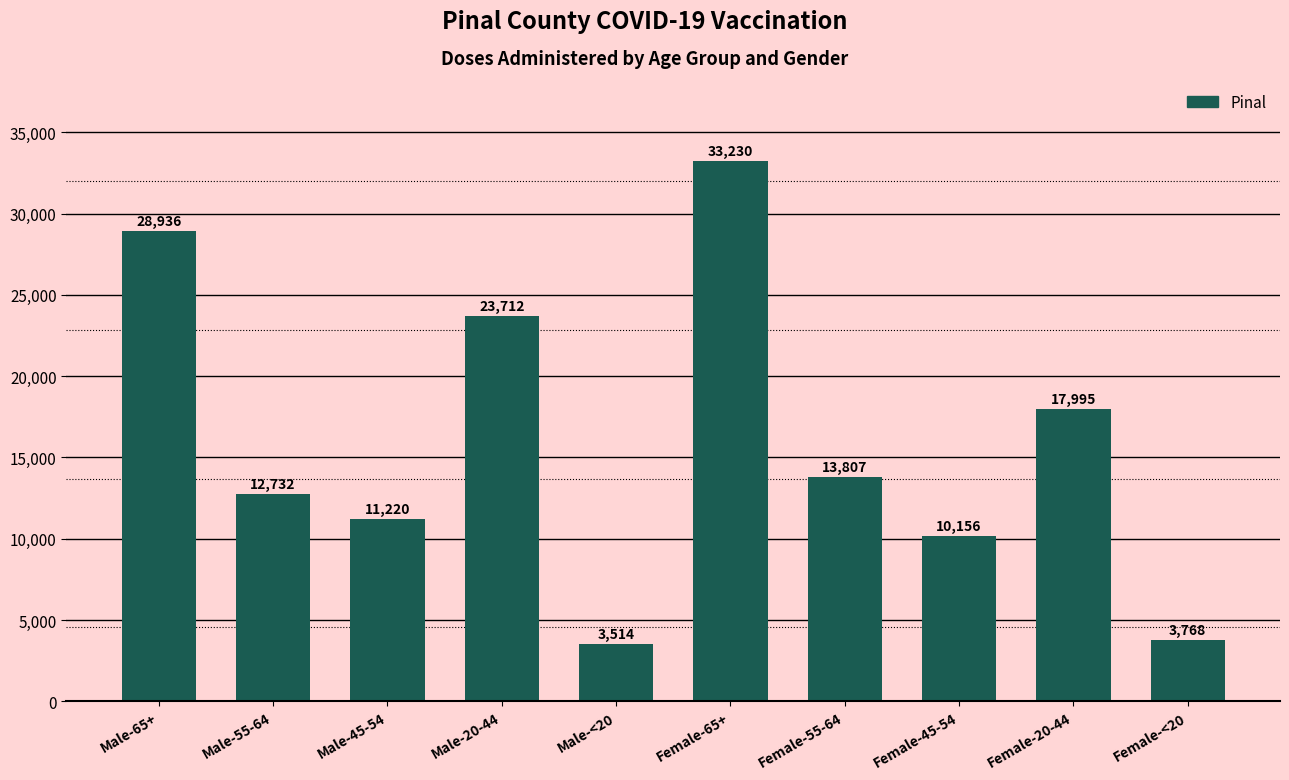

What is the smallest value displayed?

3514